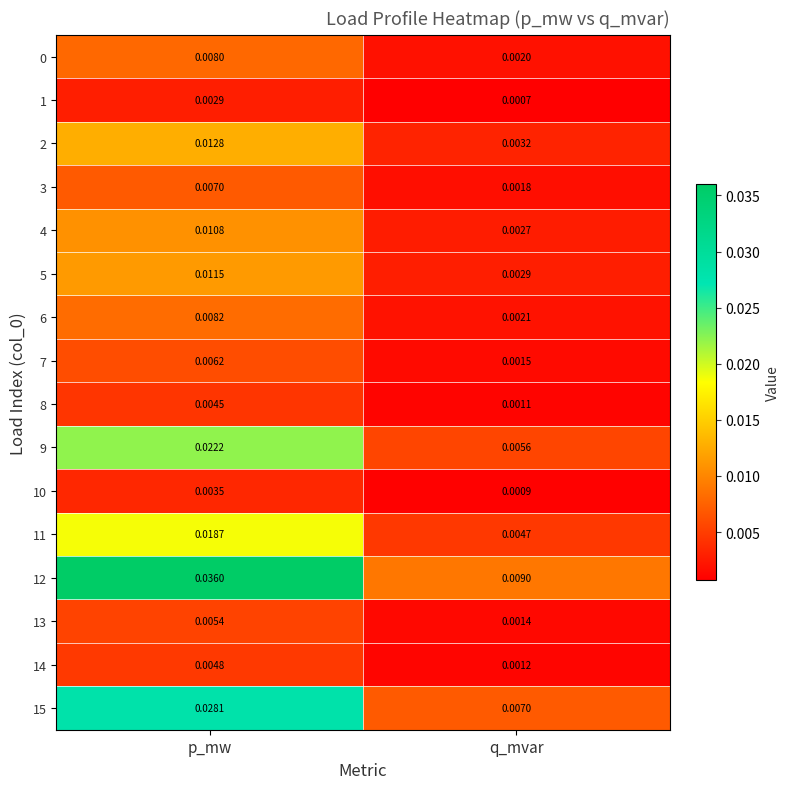

Count the number of categories in the chart.

2